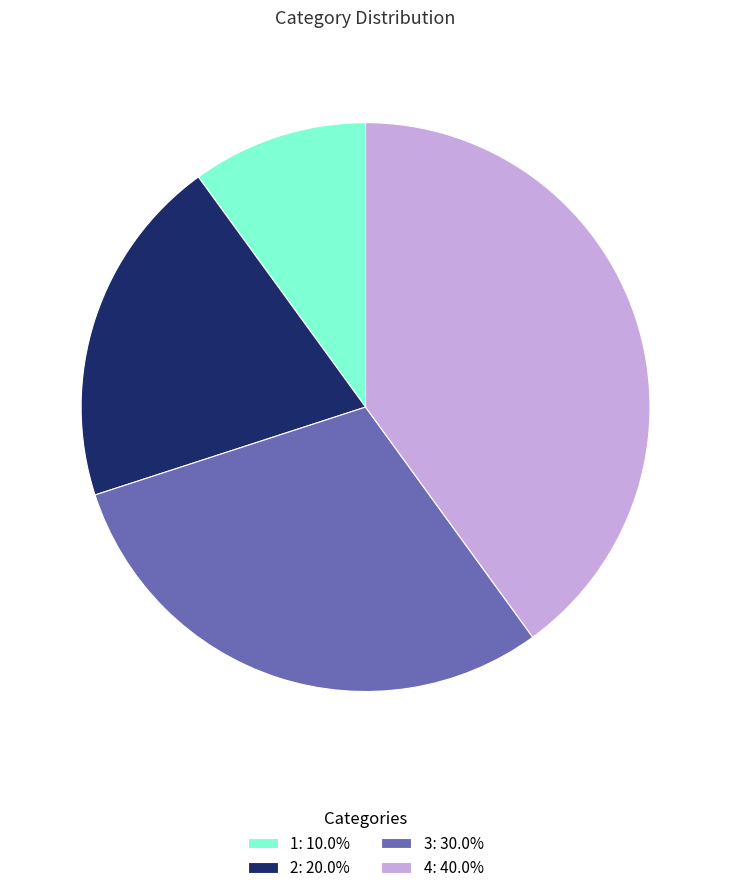

Count the number of slices in the pie.

4